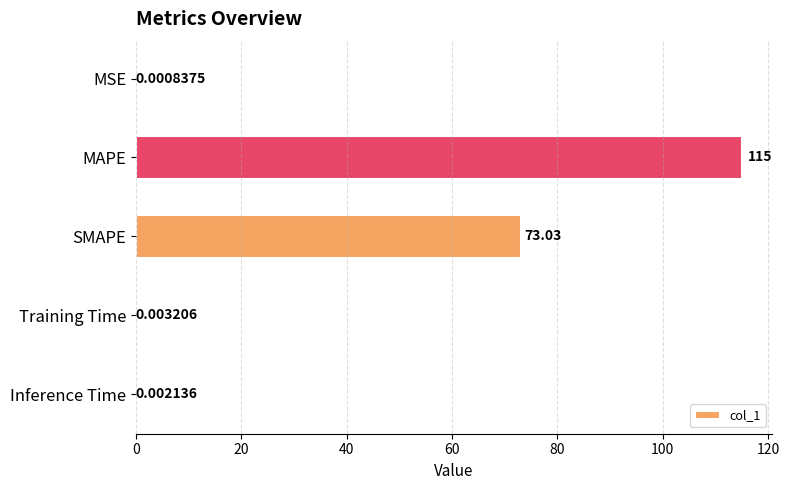

What is the change in value from MAPE to Training Time?

-115.0